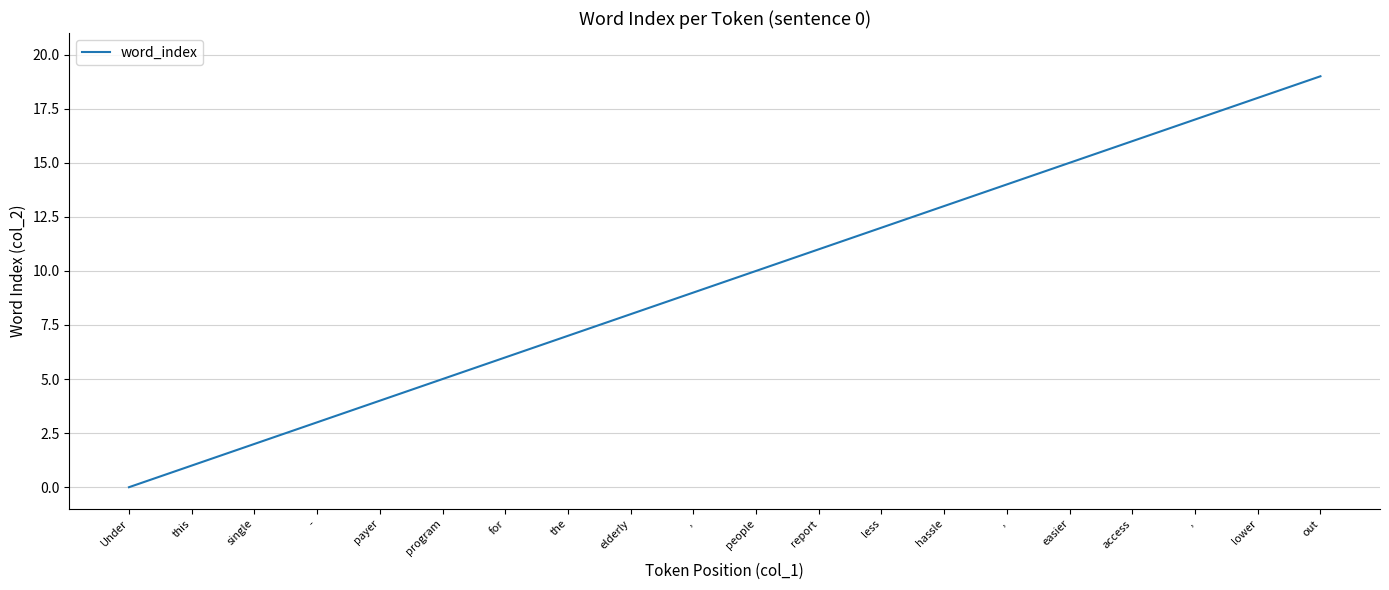

Is this an area chart (filled region under the line)?

No